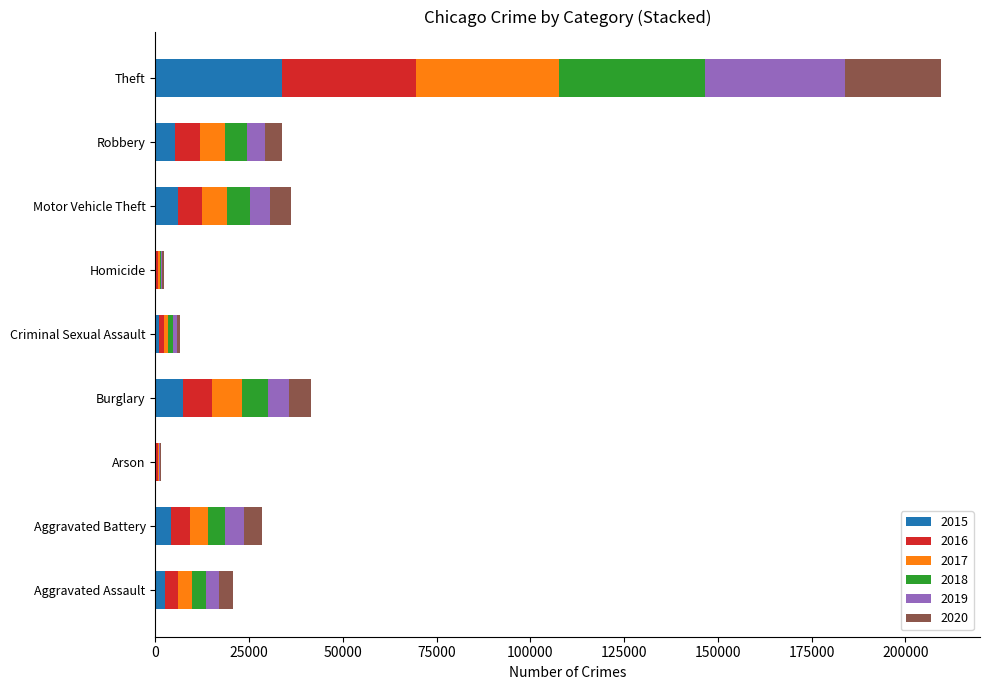

At which category is the sum across all series the highest?

Theft